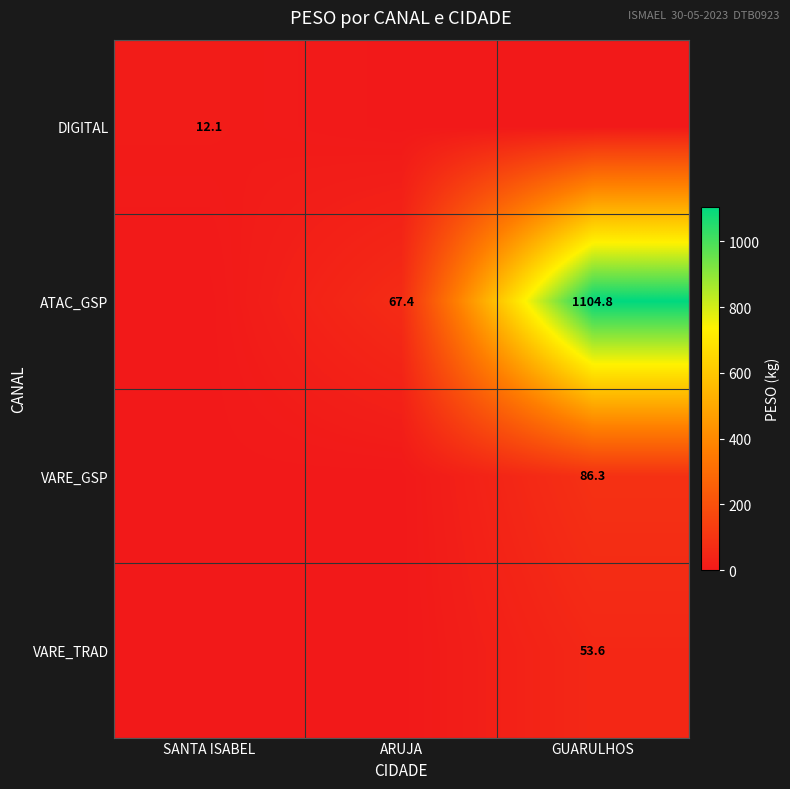

Is it true that ATAC_GSP equals 1104.8 at GUARULHOS?

True